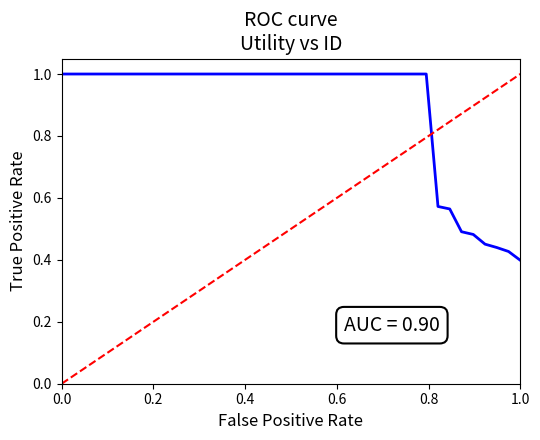

Is it true that the value at 1.0 is 0.7?

False